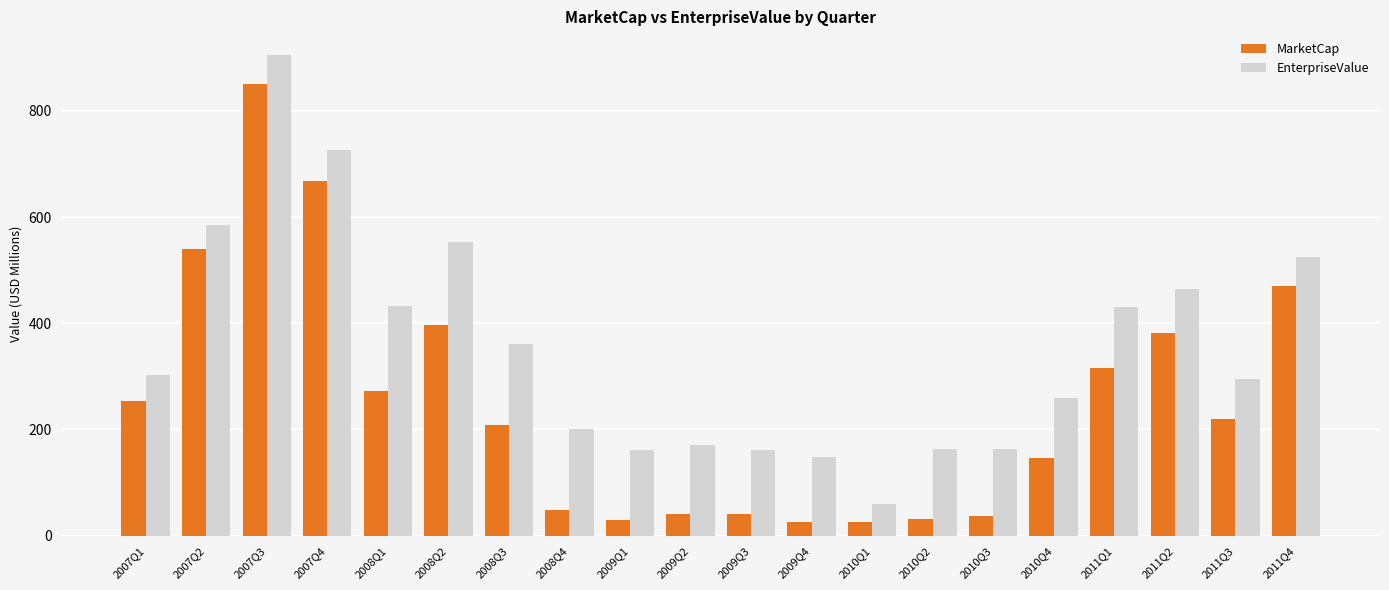

Which series changed the most between 2007Q2 and 2010Q3?

MarketCap